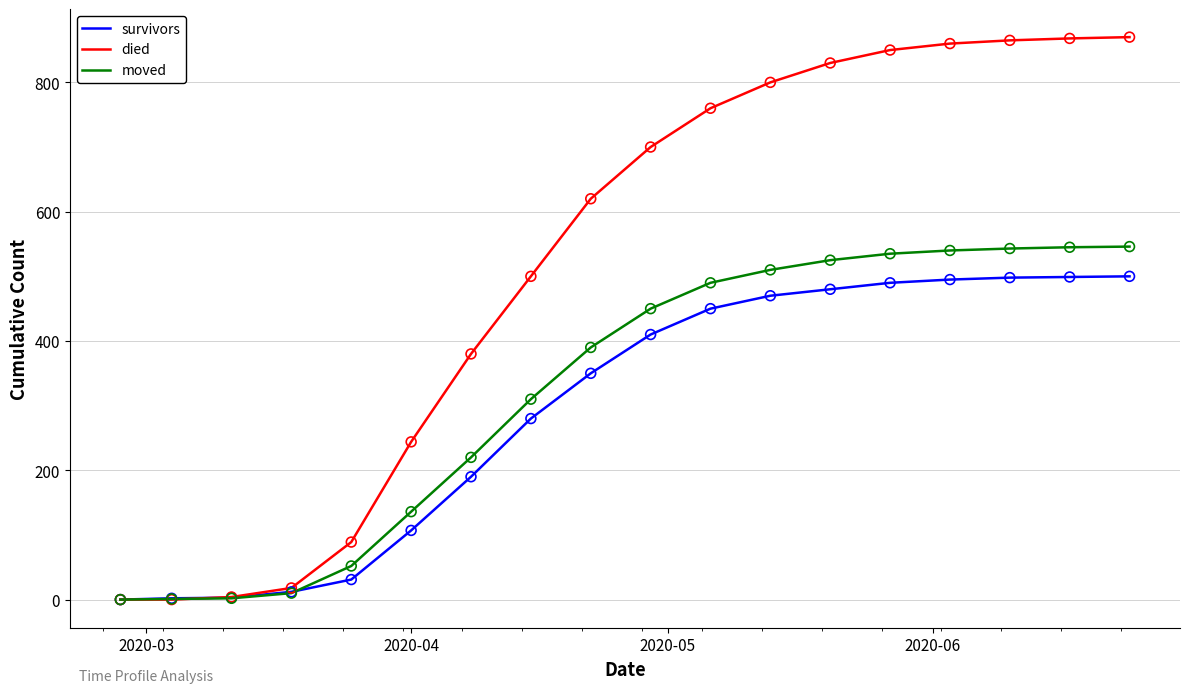

What are all the series names shown in the legend?

survivors, died, moved